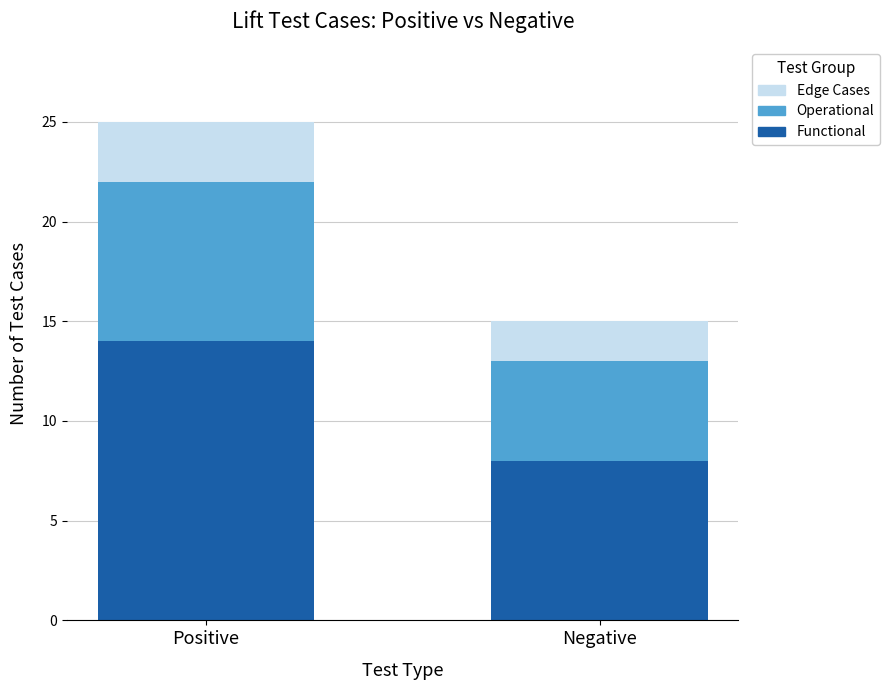

Reading right to left, list the values for the Functional series.

8	14